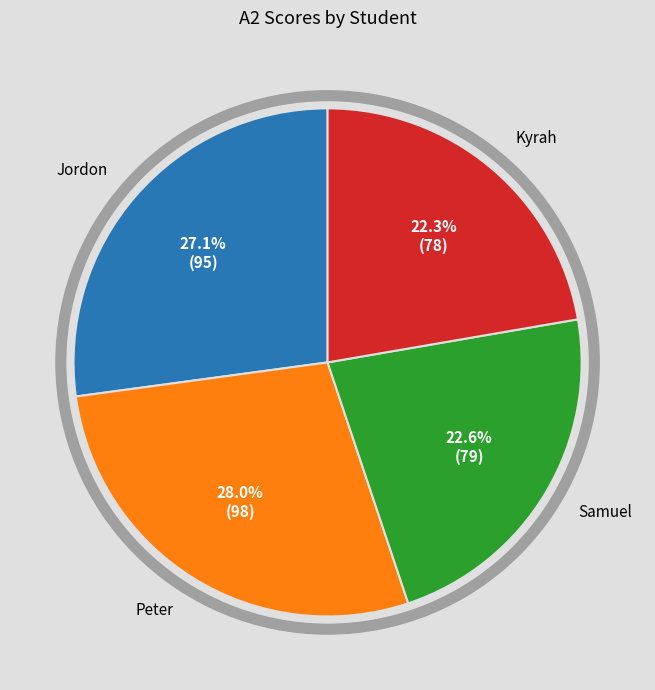

Does any single category account for the majority?

No